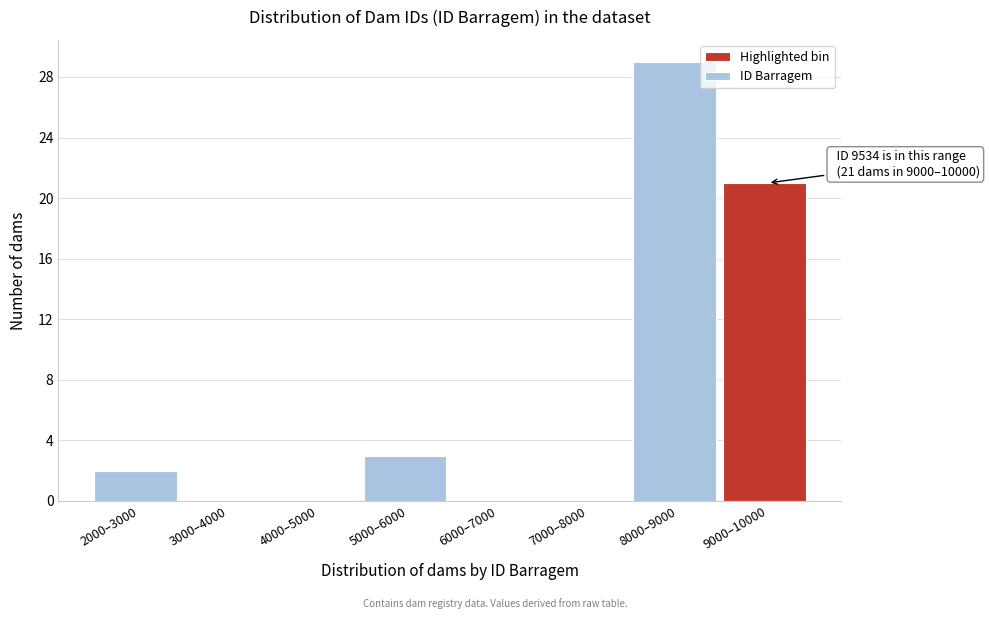

Reading left to right, extract all data points from this chart.

2000–3000=2	3000–4000=0	4000–5000=0	5000–6000=3	6000–7000=0	7000–8000=0	8000–9000=29	9000–10000=21